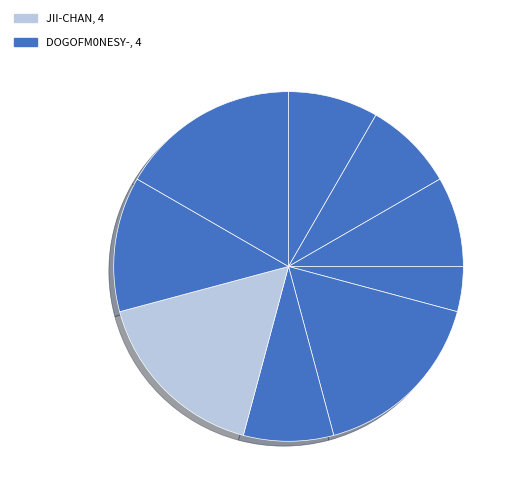

Count the number of slices in the pie.

9